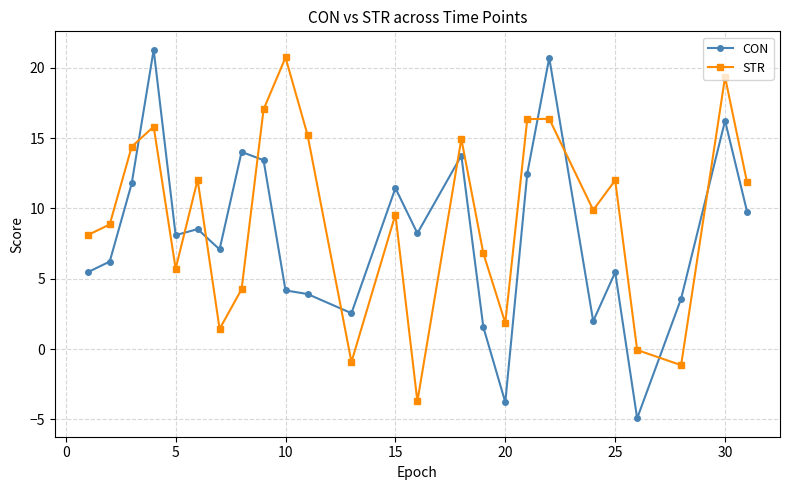

What are all the series names shown in the legend?

CON, STR